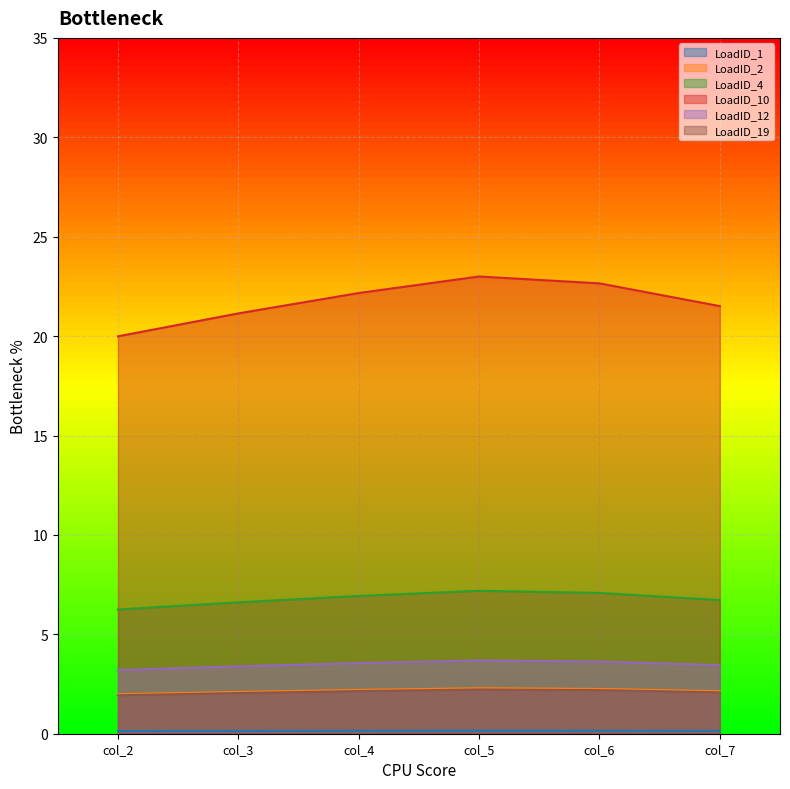

Is it true that LoadID_4 equals 10.3 at col_6?

False